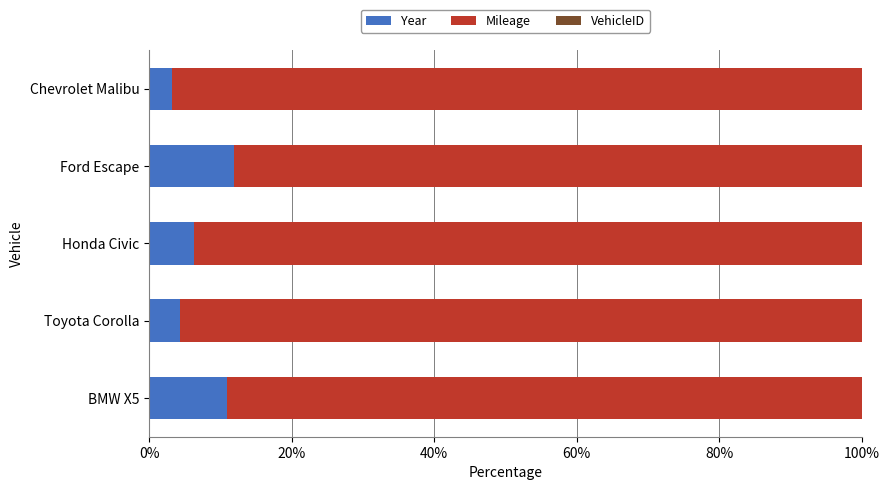

The value of Year at Ford Escape is 16.5. True or false?

False